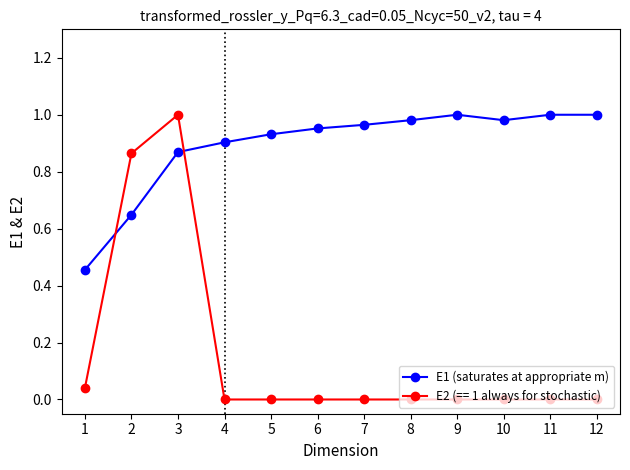

The E2 (== 1 always for stochastic) series shows 0.0 at 1. True or false?

True